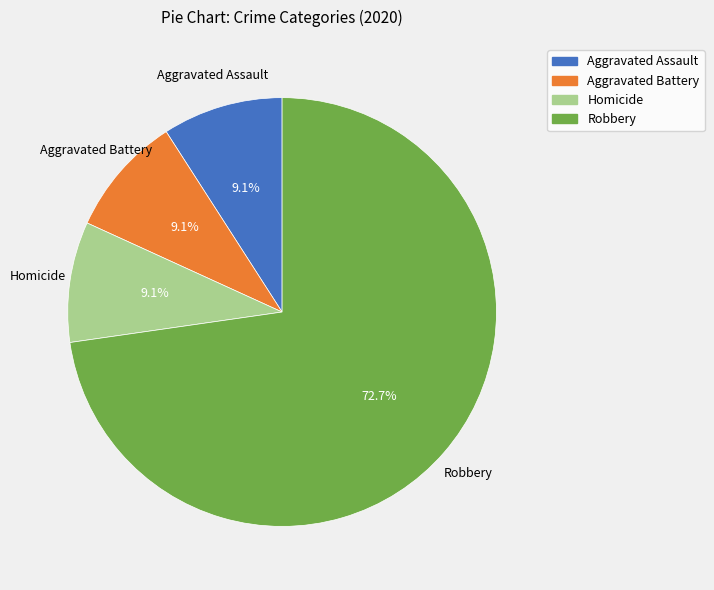

What portion of the pie excludes Homicide?

90.9%